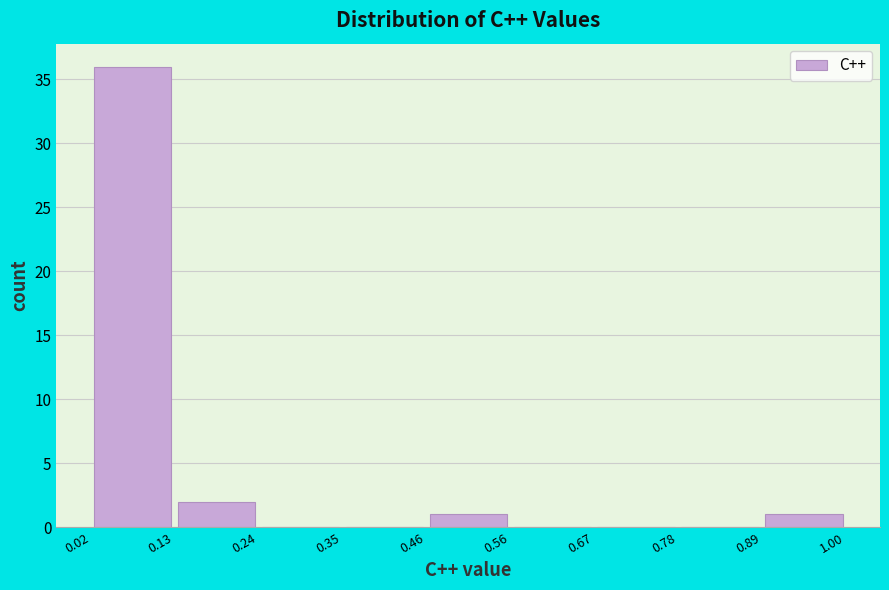

How tall is the bar that spans 0.13 to 0.24 on the x-axis? The values are not printed on the chart, so give them approximately, as read against the axis.

2